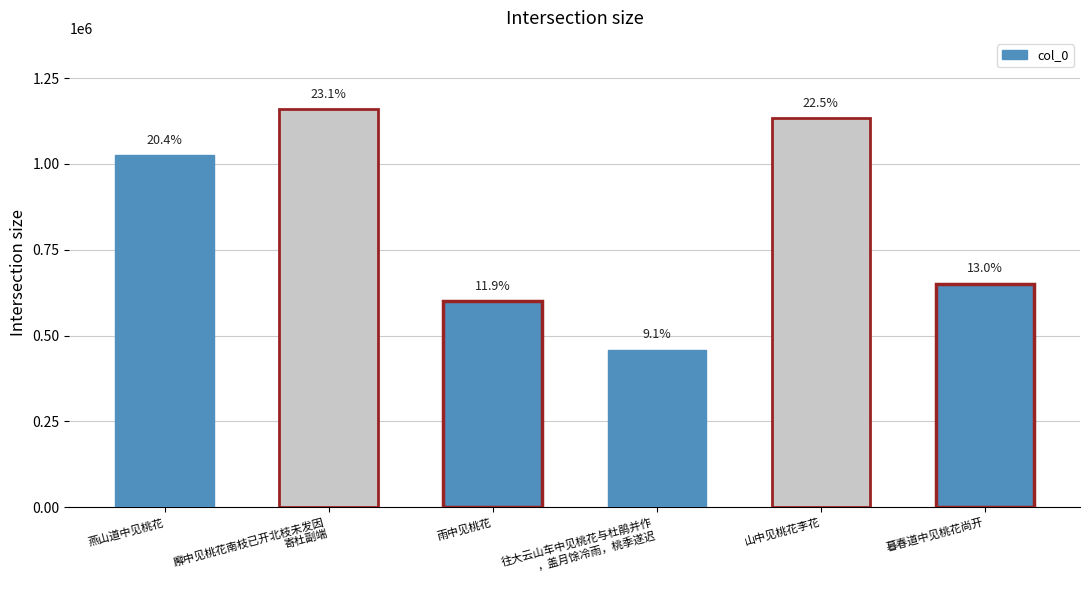

Approximately how many times larger is the value at 燕山道中见桃花 compared to 往大云山车中见桃花与杜鹃并作
，盖月馀冷雨，桃季遂迟?

2.2